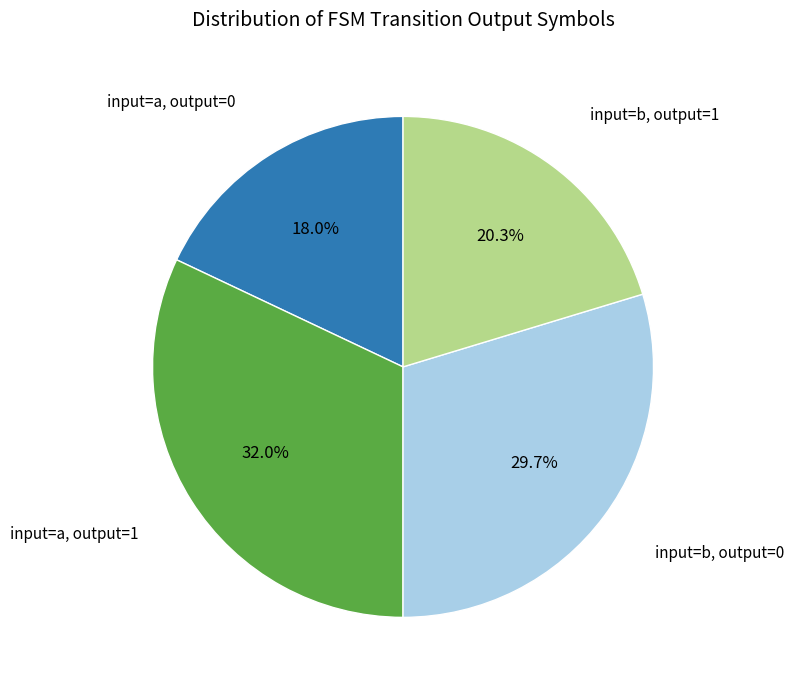

Is there any slice that represents more than half of the pie?

No